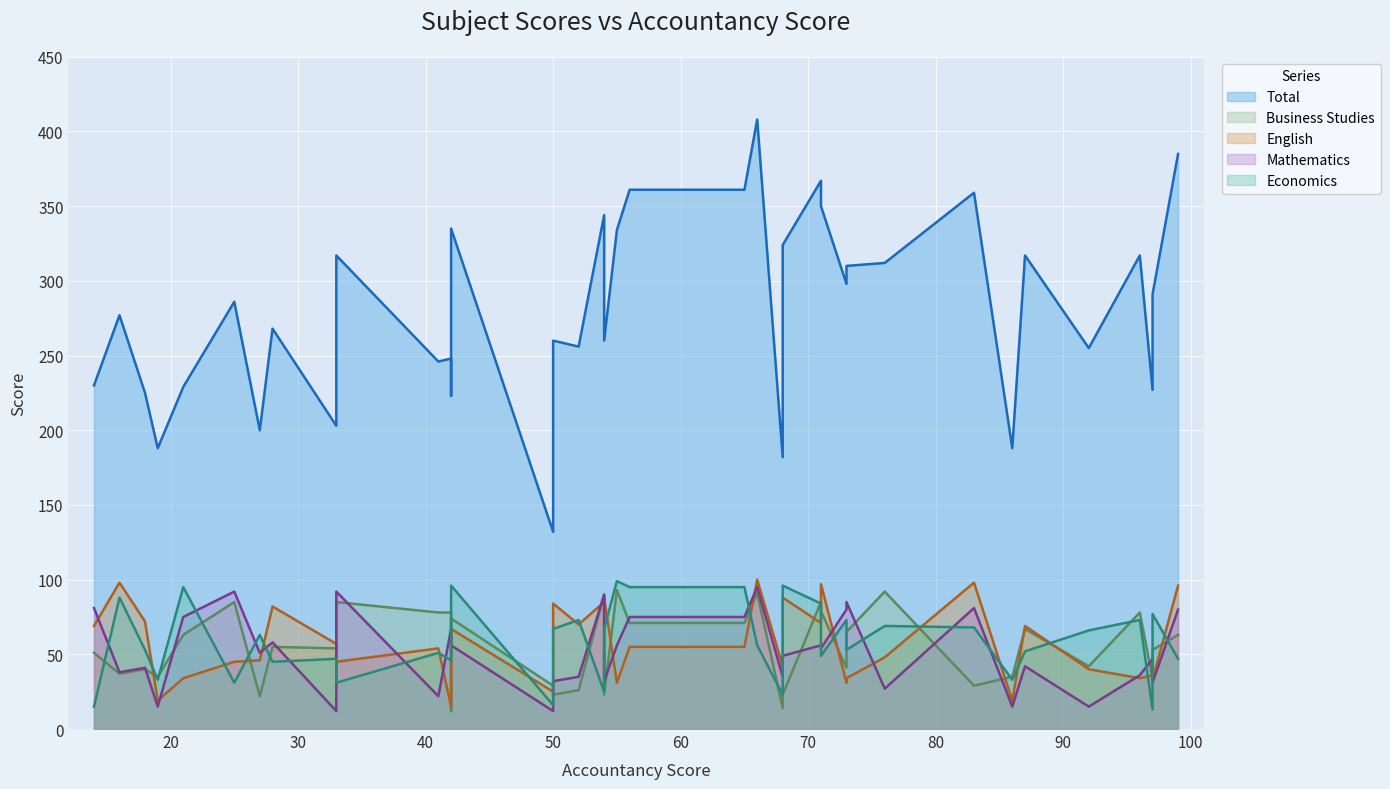

What is the difference between the maximum and minimum values in the Economics series?

86